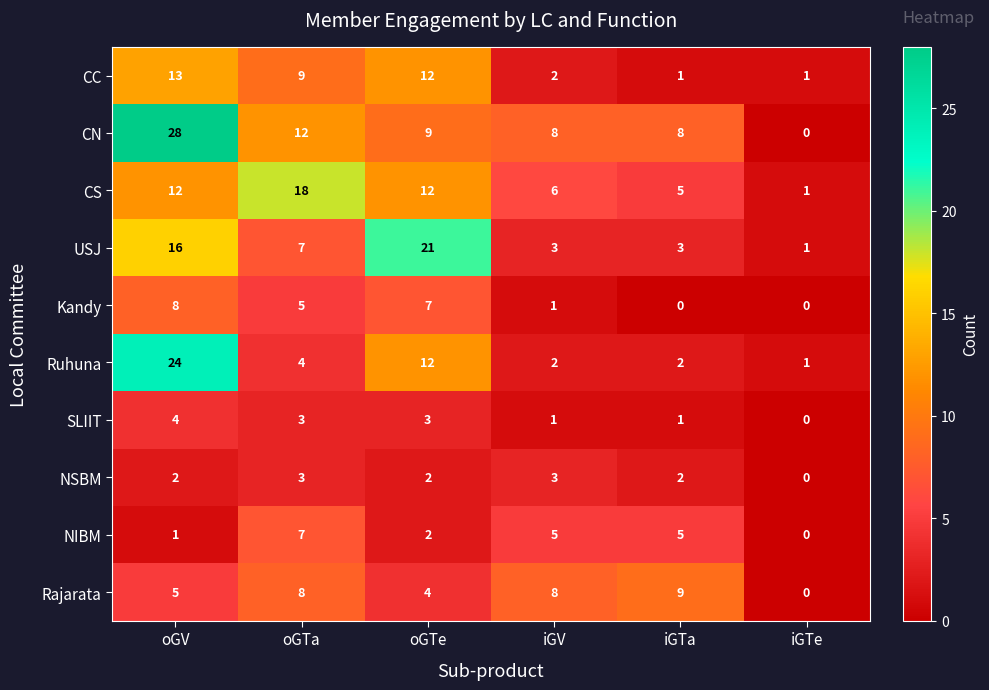

The CS series shows 18 at oGTa. True or false?

True